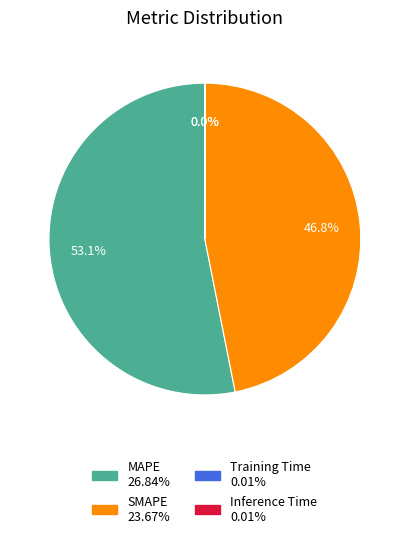

What is the largest slice in the pie chart?

MAPE